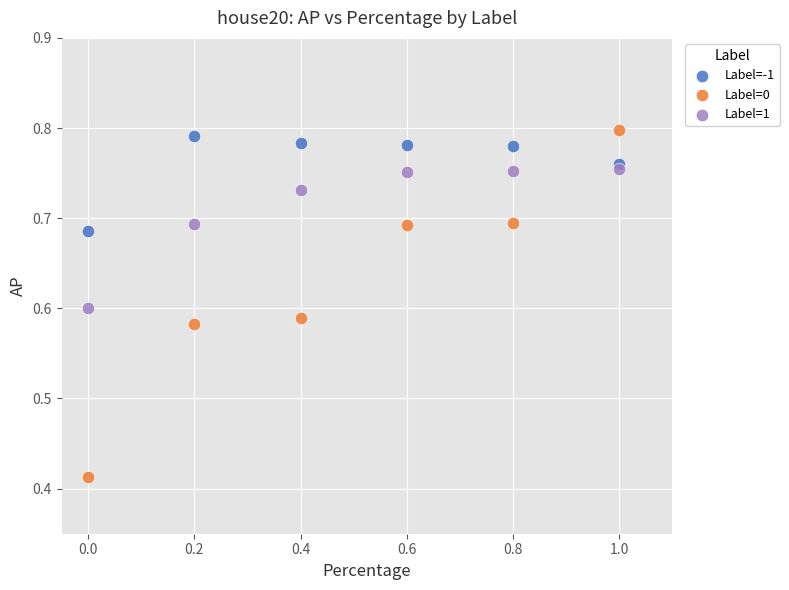

Which series has the largest Y range (max minus min)?

Label=0